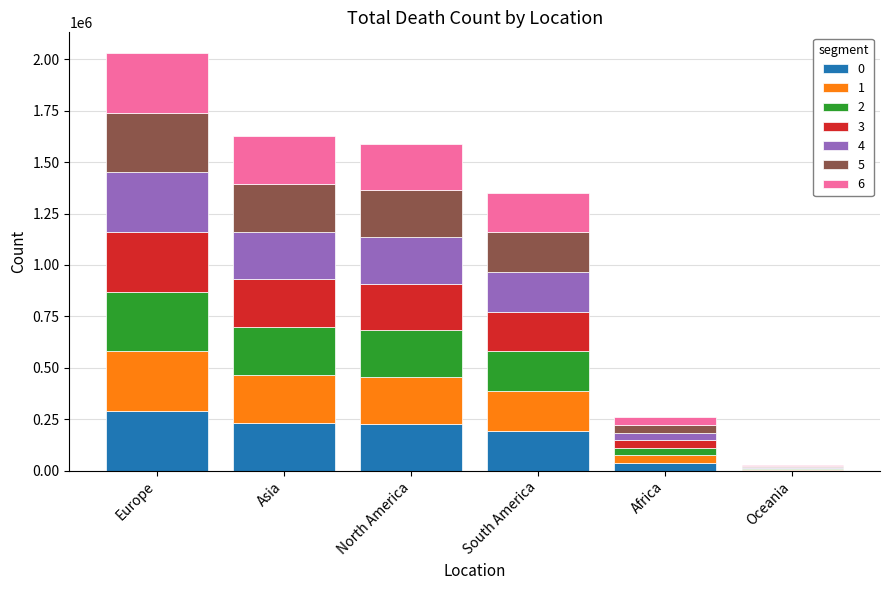

At which category is the sum across all series the highest?

Europe